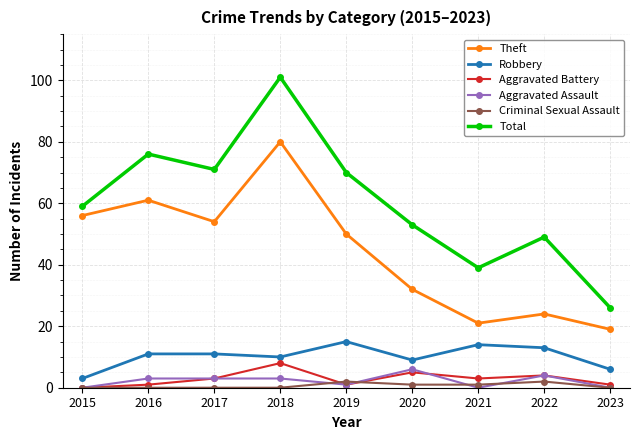

True or false: Total and Criminal Sexual Assault intersect in this chart.

False